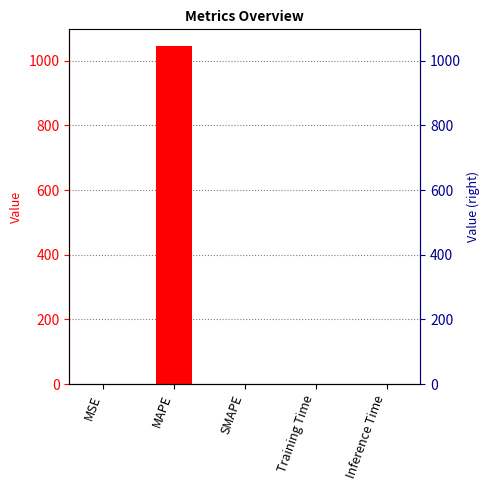

What is the average value?

209.0